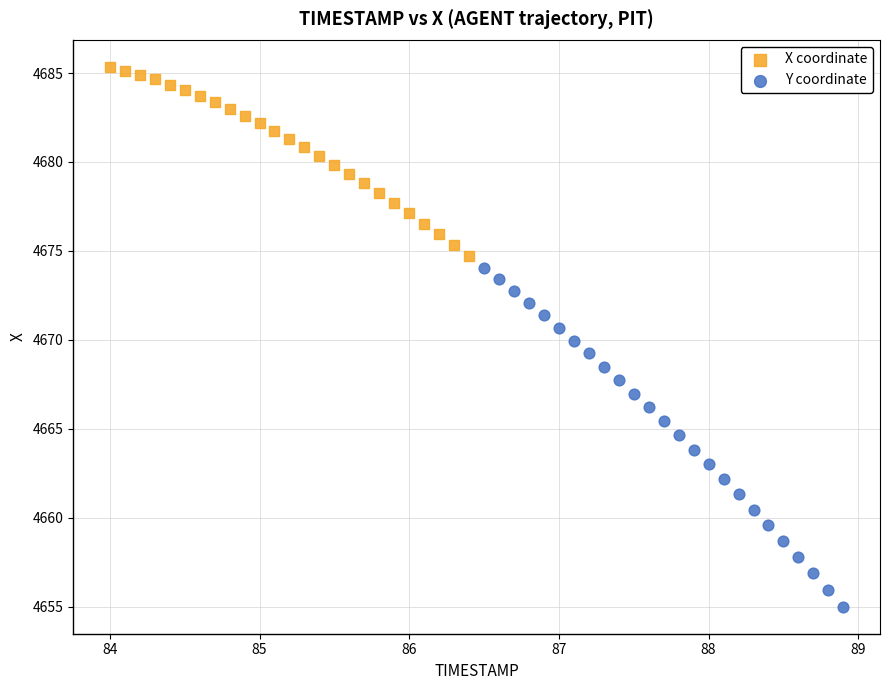

Which series has the largest Y range (max minus min)?

Y coordinate